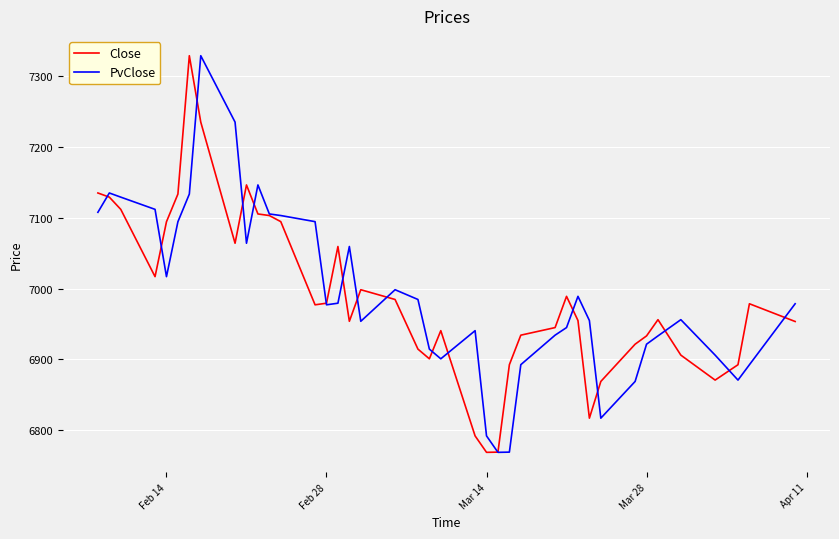

What is the smallest value displayed?

6768.8